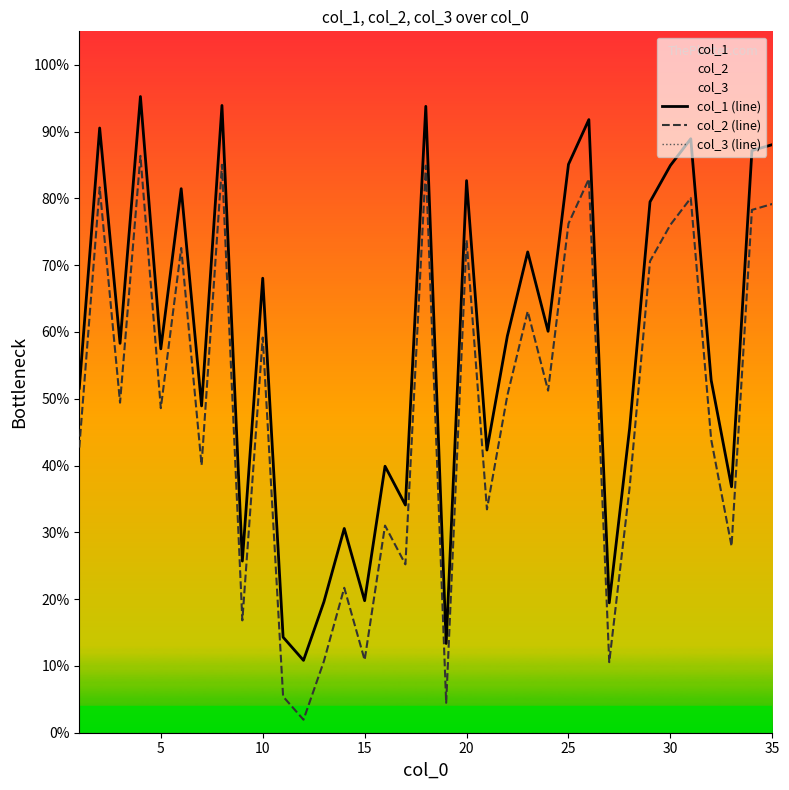

What is the greatest value displayed?

95.2